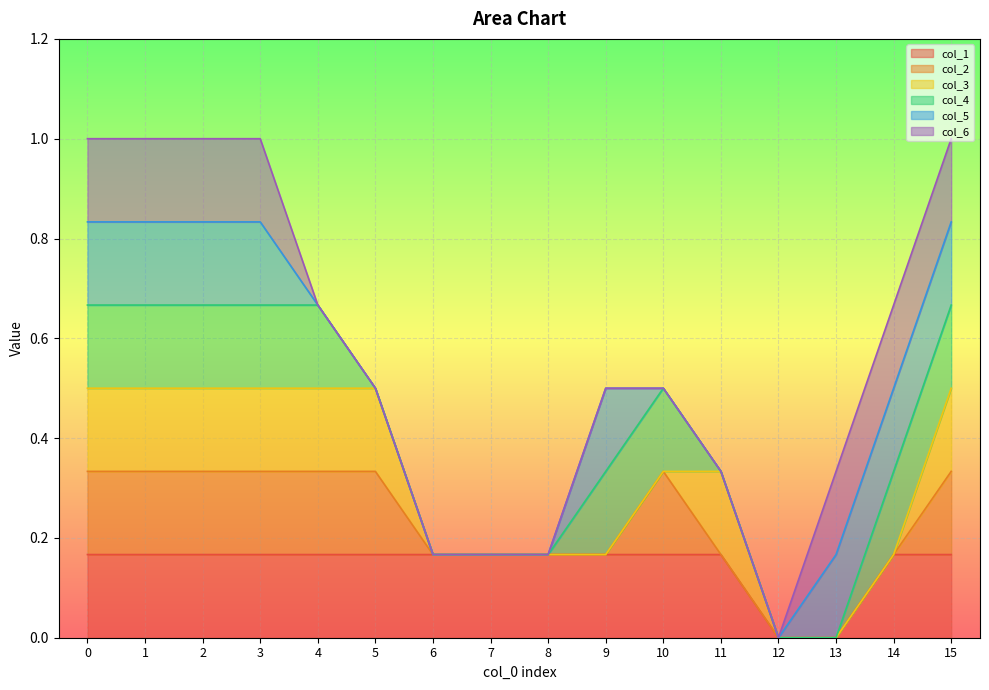

What is the greatest value displayed?

1